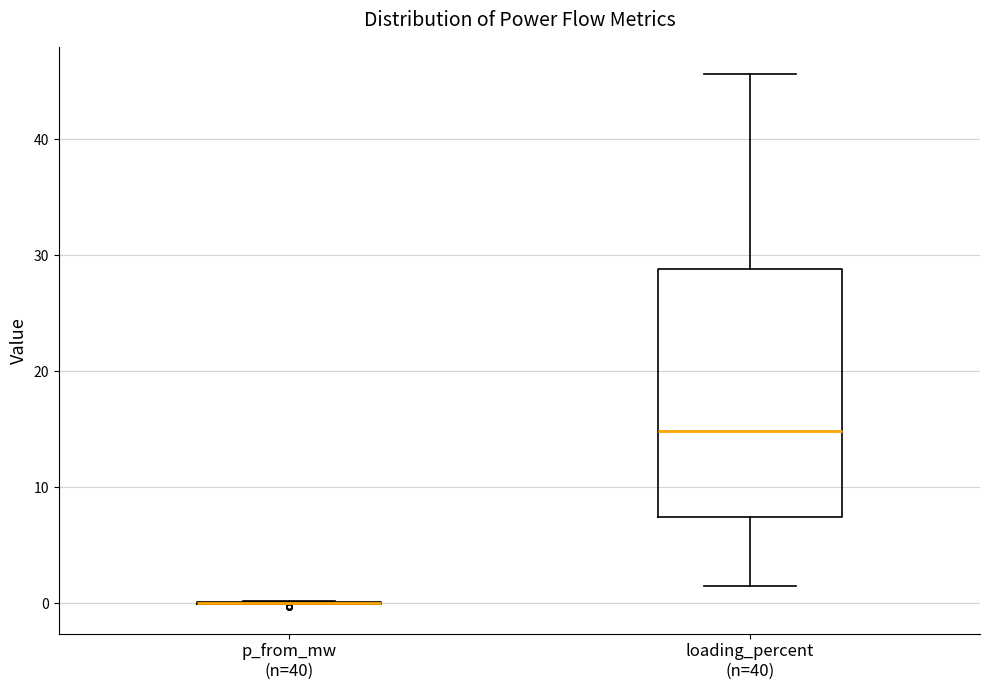

Which box is the tallest, from its lower edge to its upper edge?

loading_percent (n=40)